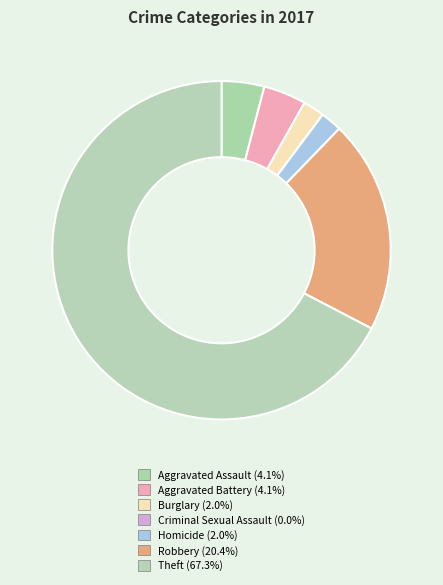

Rank the categories by value from lowest to highest.

Criminal Sexual Assault, Burglary, Homicide, Aggravated Assault, Aggravated Battery, Robbery, Theft